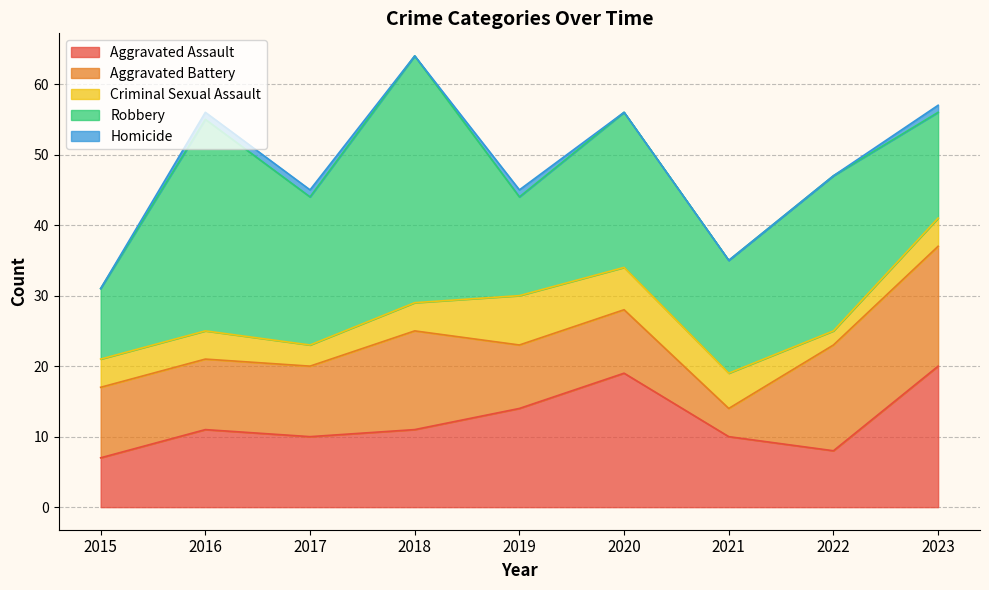

How many interior local peaks does the Criminal Sexual Assault series have?

1